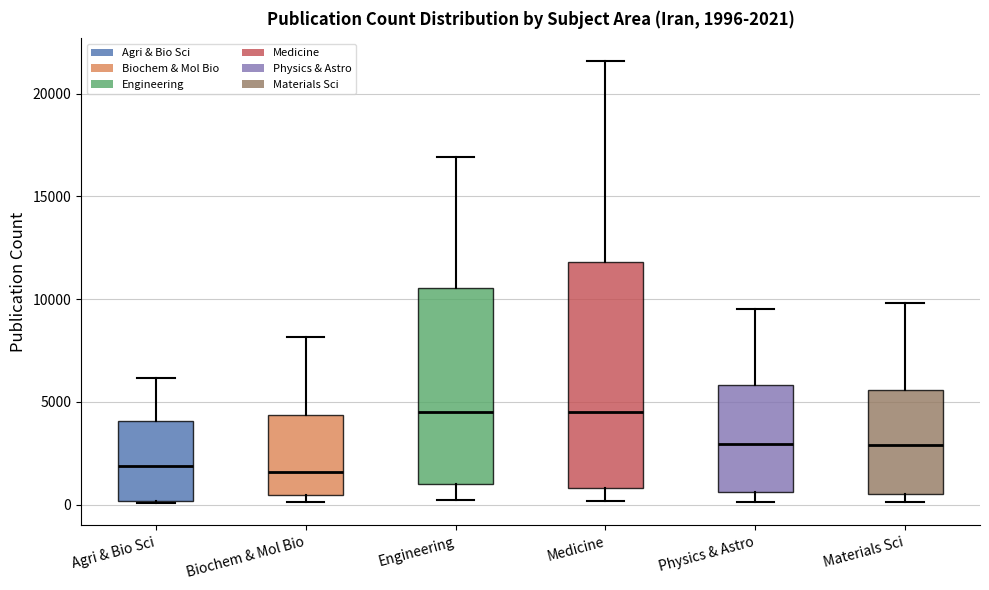

Which box is the tallest, from its lower edge to its upper edge?

Medicine